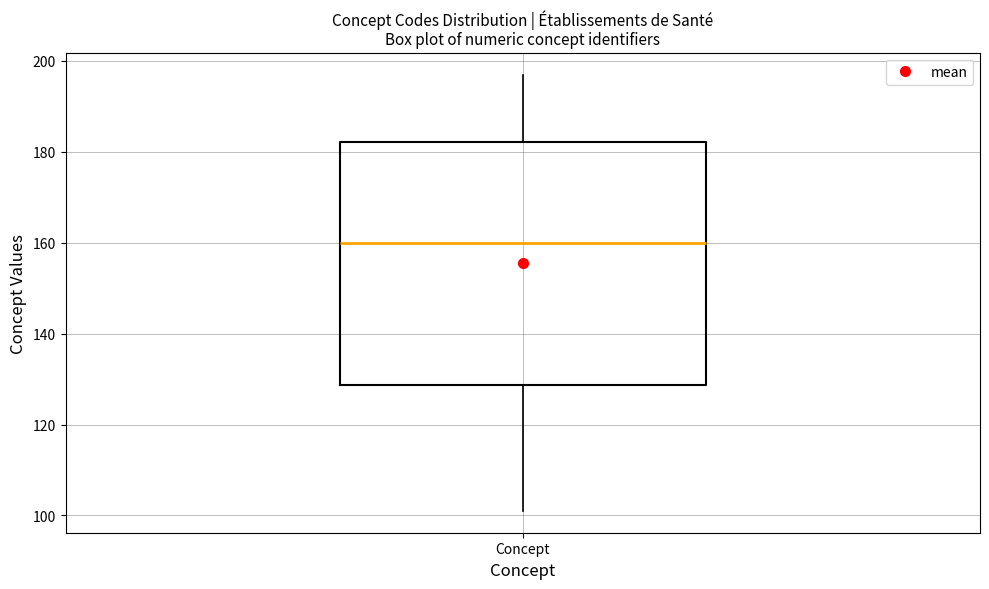

Where does the lower whisker of the box for Concept end on the y-axis? The values are not printed on the chart, so give them approximately, as read against the axis.

102